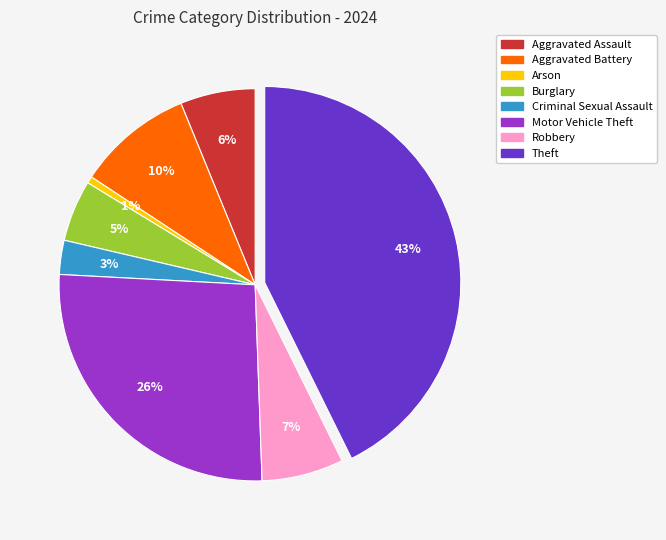

What percentage is the Criminal Sexual Assault slice, to the nearest percent?

3%